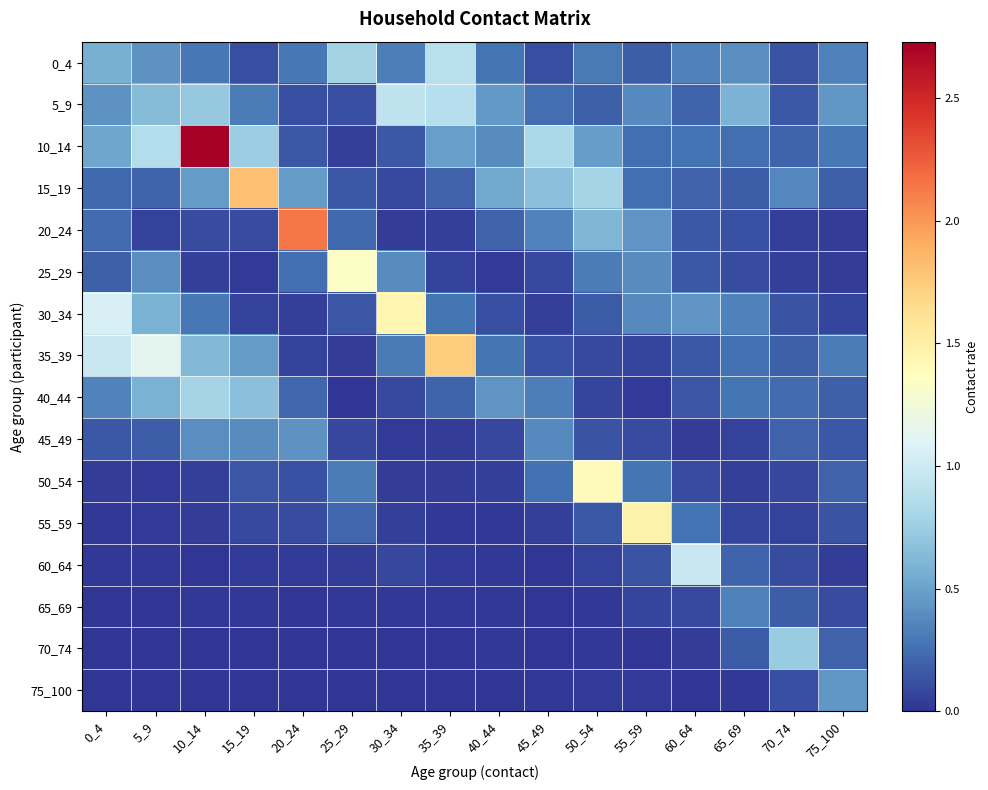

Reading right to left, list all the values displayed in this chart.

0_4: 75_100=0.3	70_74=0.1	65_69=0.4	60_64=0.3	55_59=0.2	50_54=0.3	45_49=0.1	40_44=0.3	35_39=0.9	30_34=0.3	25_29=0.8	20_24=0.3	15_19=0.1	10_14=0.3	5_9=0.4	0_4=0.6
5_9: 75_100=0.4	70_74=0.2	65_69=0.6	60_64=0.2	55_59=0.4	50_54=0.2	45_49=0.3	40_44=0.5	35_39=0.9	30_34=0.9	25_29=0.1	20_24=0.1	15_19=0.3	10_14=0.7	5_9=0.7	0_4=0.4
10_14: 75_100=0.3	70_74=0.2	65_69=0.2	60_64=0.3	55_59=0.3	50_54=0.5	45_49=0.8	40_44=0.4	35_39=0.5	30_34=0.2	25_29=0.0	20_24=0.2	15_19=0.8	10_14=2.7	5_9=0.9	0_4=0.5
15_19: 75_100=0.2	70_74=0.4	65_69=0.2	60_64=0.2	55_59=0.3	50_54=0.8	45_49=0.7	40_44=0.5	35_39=0.2	30_34=0.1	25_29=0.2	20_24=0.5	15_19=1.8	10_14=0.5	5_9=0.2	0_4=0.2
20_24: 75_100=0.0	70_74=0.0	65_69=0.1	60_64=0.2	55_59=0.4	50_54=0.6	45_49=0.3	40_44=0.2	35_39=0.0	30_34=0.0	25_29=0.2	20_24=2.1	15_19=0.1	10_14=0.1	5_9=0.1	0_4=0.2
25_29: 75_100=0.0	70_74=0.0	65_69=0.1	60_64=0.2	55_59=0.4	50_54=0.3	45_49=0.1	40_44=0.0	35_39=0.1	30_34=0.4	25_29=1.3	20_24=0.2	15_19=0.0	10_14=0.0	5_9=0.4	0_4=0.2
30_34: 75_100=0.1	70_74=0.1	65_69=0.3	60_64=0.4	55_59=0.4	50_54=0.2	45_49=0.0	40_44=0.1	35_39=0.3	30_34=1.4	25_29=0.1	20_24=0.0	15_19=0.1	10_14=0.3	5_9=0.6	0_4=1.1
35_39: 75_100=0.3	70_74=0.2	65_69=0.3	60_64=0.2	55_59=0.1	50_54=0.1	45_49=0.1	40_44=0.3	35_39=1.7	30_34=0.3	25_29=0.0	20_24=0.1	15_19=0.5	10_14=0.6	5_9=1.1	0_4=1.0
40_44: 75_100=0.2	70_74=0.2	65_69=0.3	60_64=0.1	55_59=0.0	50_54=0.1	45_49=0.3	40_44=0.4	35_39=0.2	30_34=0.1	25_29=0.0	20_24=0.2	15_19=0.7	10_14=0.8	5_9=0.6	0_4=0.4
45_49: 75_100=0.1	70_74=0.2	65_69=0.1	60_64=0.0	55_59=0.1	50_54=0.1	45_49=0.4	40_44=0.1	35_39=0.0	30_34=0.0	25_29=0.1	20_24=0.4	15_19=0.4	10_14=0.4	5_9=0.2	0_4=0.2
50_54: 75_100=0.2	70_74=0.1	65_69=0.0	60_64=0.1	55_59=0.3	50_54=1.4	45_49=0.3	40_44=0.0	35_39=0.0	30_34=0.0	25_29=0.3	20_24=0.1	15_19=0.1	10_14=0.1	5_9=0.0	0_4=0.0
55_59: 75_100=0.1	70_74=0.1	65_69=0.1	60_64=0.3	55_59=1.5	50_54=0.2	45_49=0.0	40_44=0.0	35_39=0.0	30_34=0.0	25_29=0.2	20_24=0.1	15_19=0.1	10_14=0.0	5_9=0.0	0_4=0.0
60_64: 75_100=0.0	70_74=0.1	65_69=0.2	60_64=1.0	55_59=0.1	50_54=0.1	45_49=0.0	40_44=0.0	35_39=0.0	30_34=0.1	25_29=0.0	20_24=0.0	15_19=0.0	10_14=0.0	5_9=0.0	0_4=0.0
65_69: 75_100=0.1	70_74=0.2	65_69=0.3	60_64=0.1	55_59=0.1	50_54=0.0	45_49=0.0	40_44=0.0	35_39=0.0	30_34=0.0	25_29=0.0	20_24=0.0	15_19=0.0	10_14=0.0	5_9=0.0	0_4=0.0
70_74: 75_100=0.2	70_74=0.7	65_69=0.2	60_64=0.0	55_59=0.0	50_54=0.0	45_49=0.0	40_44=0.0	35_39=0.0	30_34=0.0	25_29=0.0	20_24=0.0	15_19=0.0	10_14=0.0	5_9=0.0	0_4=0.0
75_100: 75_100=0.4	70_74=0.1	65_69=0.0	60_64=0.0	55_59=0.0	50_54=0.0	45_49=0.0	40_44=0.0	35_39=0.0	30_34=0.0	25_29=0.0	20_24=0.0	15_19=0.0	10_14=0.0	5_9=0.0	0_4=0.0